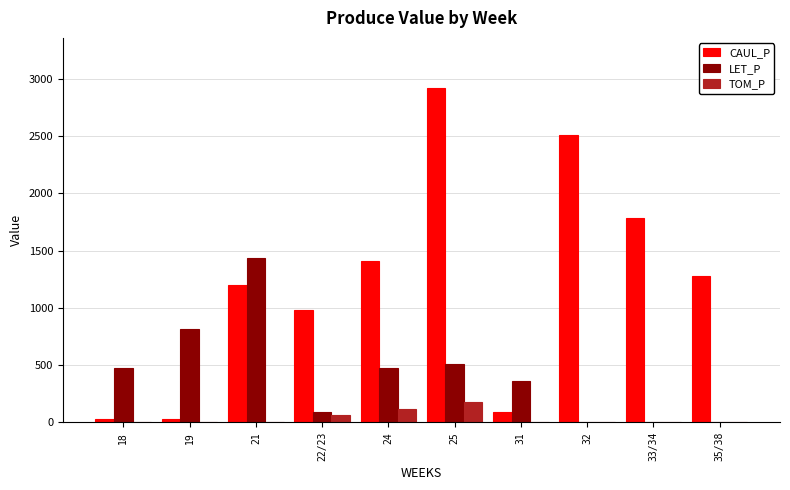

True or false: LET_P has a value of 470.9 at 18.

True